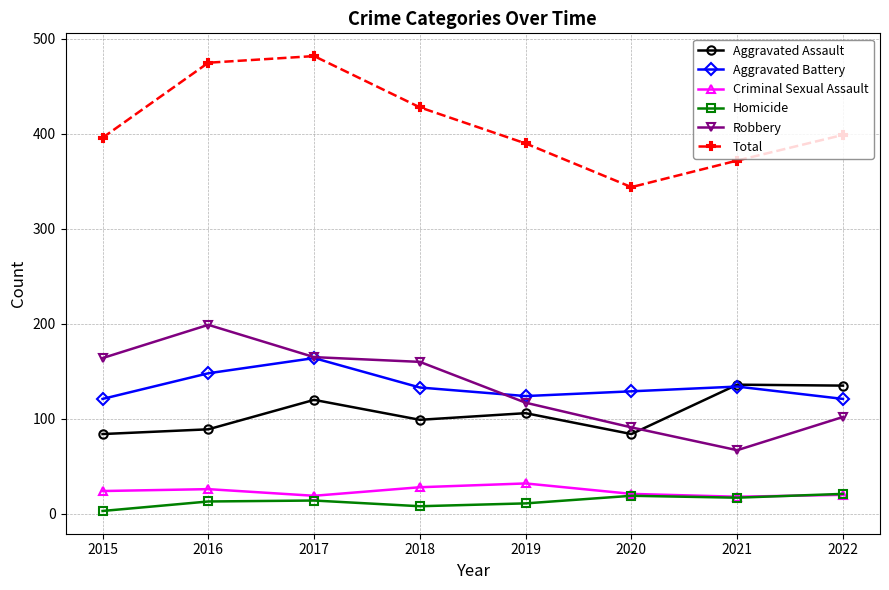

What is the total value across all series at 2020?

688